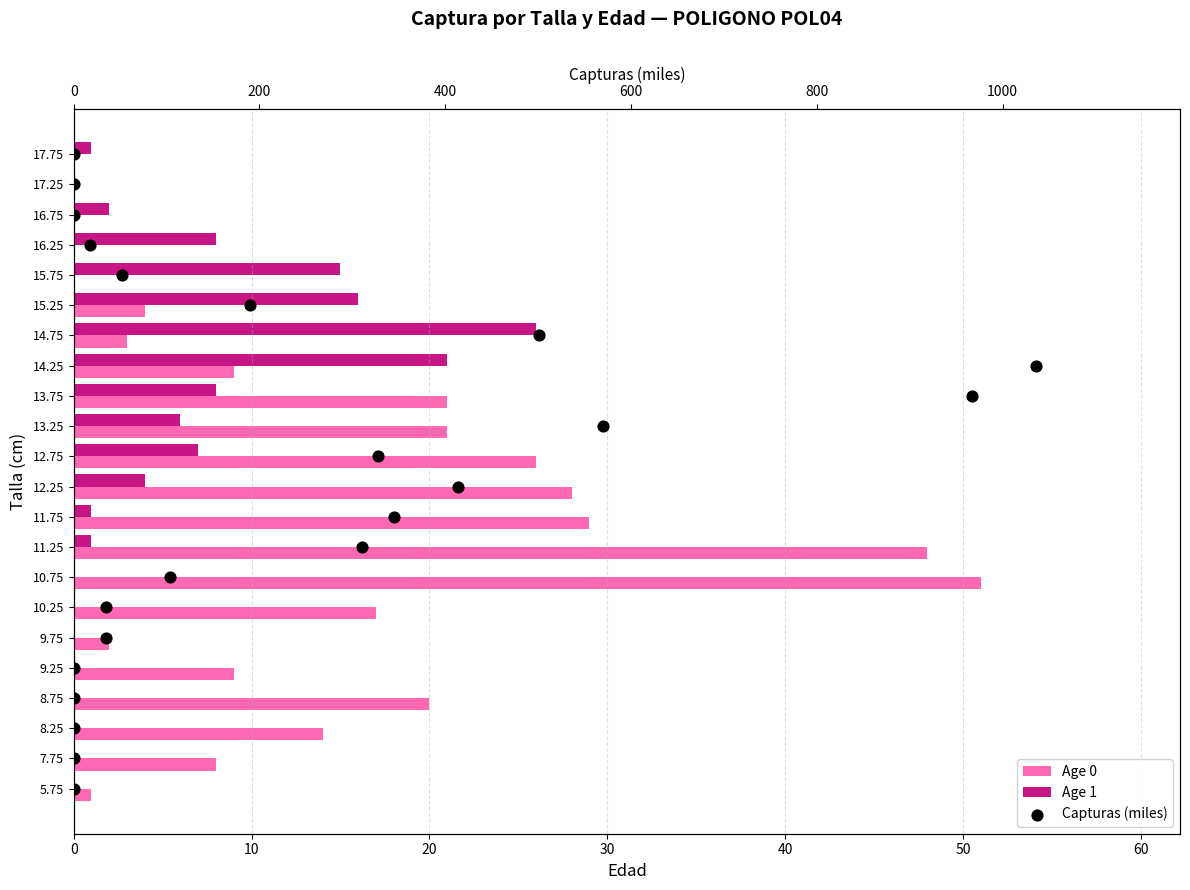

Which series contains the highest Y value?

Age 0